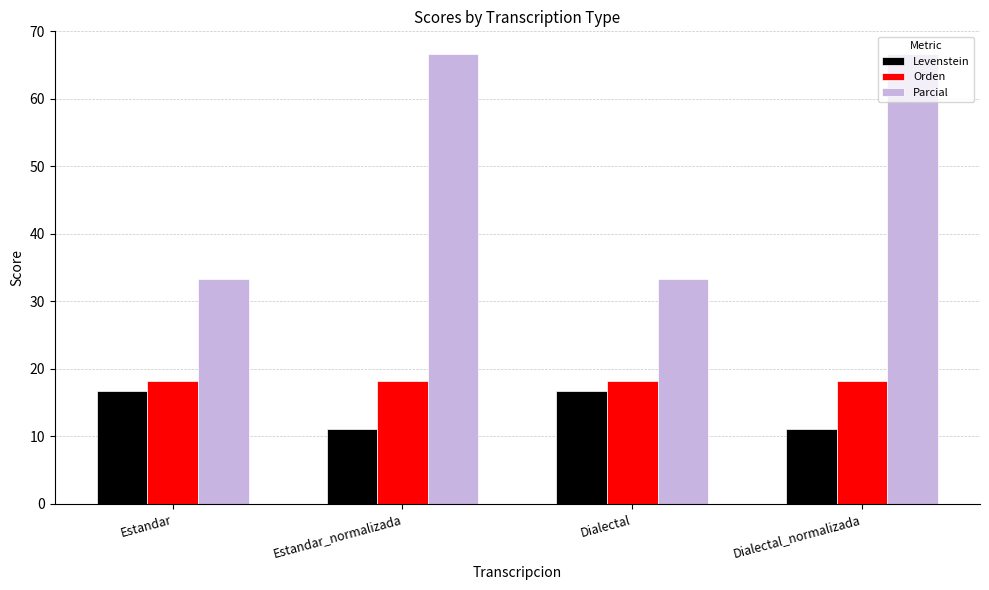

What is the difference between the maximum and minimum values in the Parcial series?

33.3